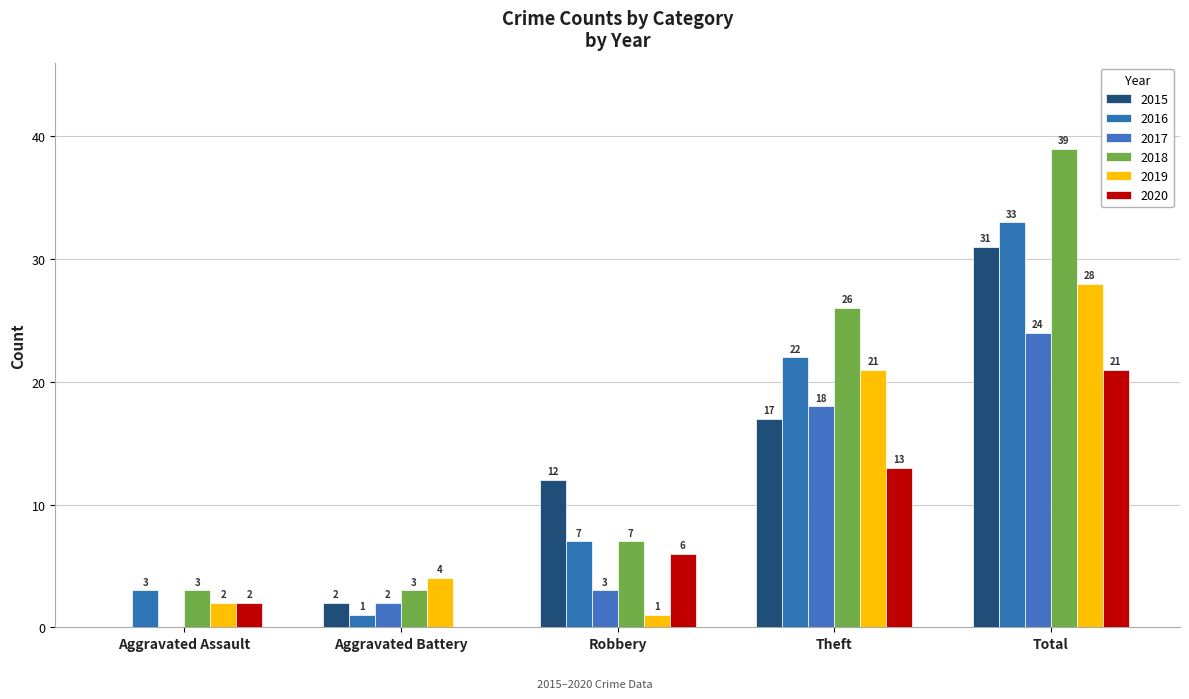

Count the number of categories in the chart.

5